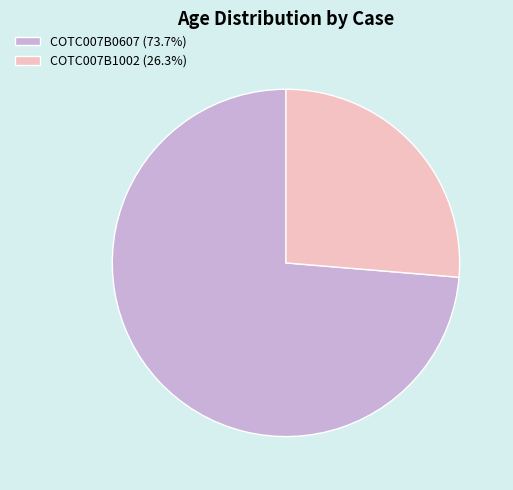

What is the largest slice in the pie chart?

COTC007B0607